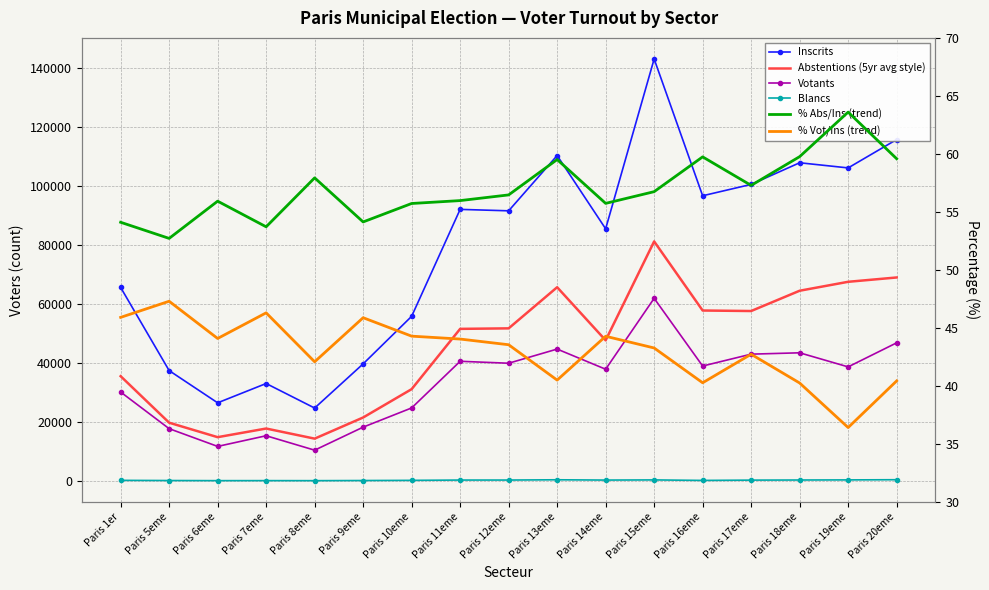

What value does the Inscrits series have at Paris 15eme?

143113.0